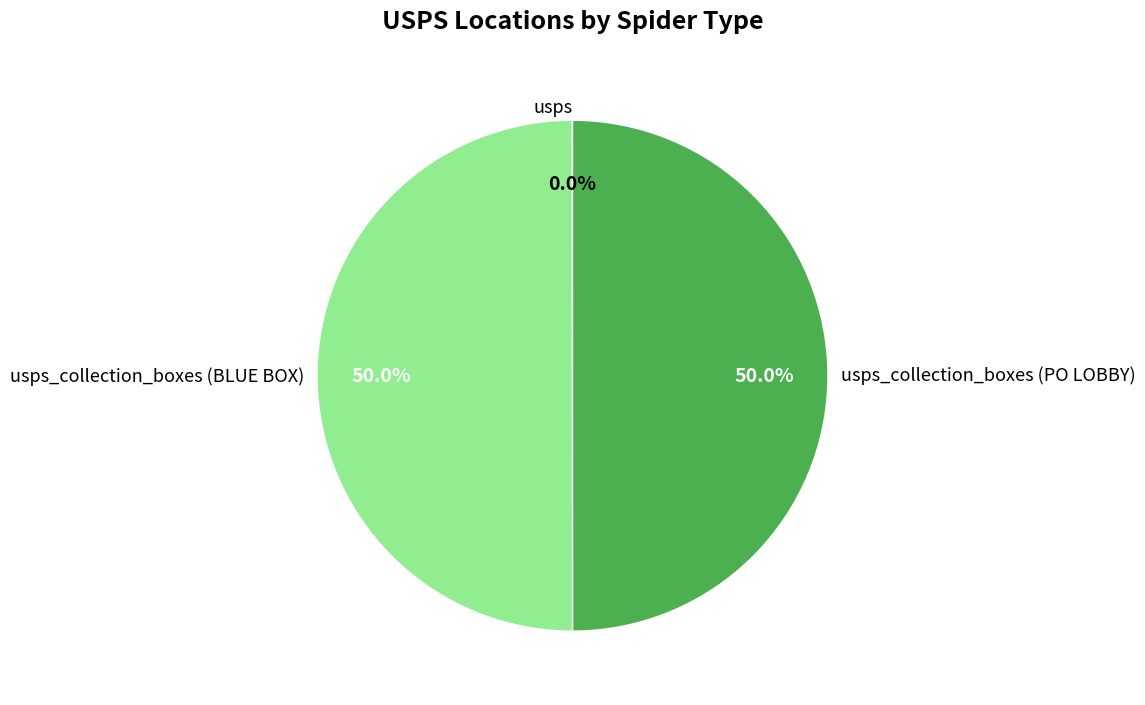

To the nearest percent, what is the difference between the largest and smallest slice percentages?

50%